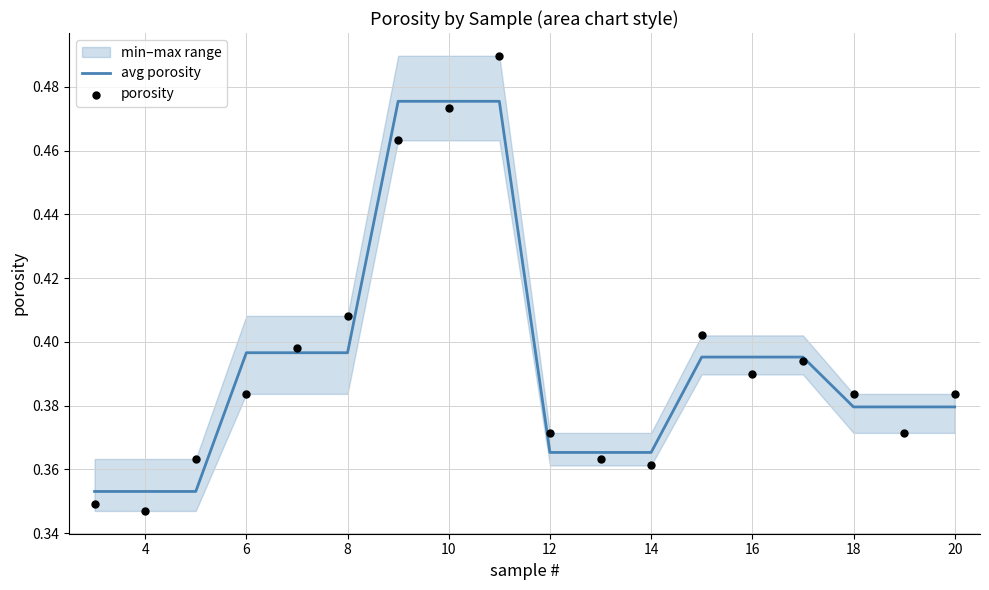

Which series reaches the minimum Y coordinate?

porosity